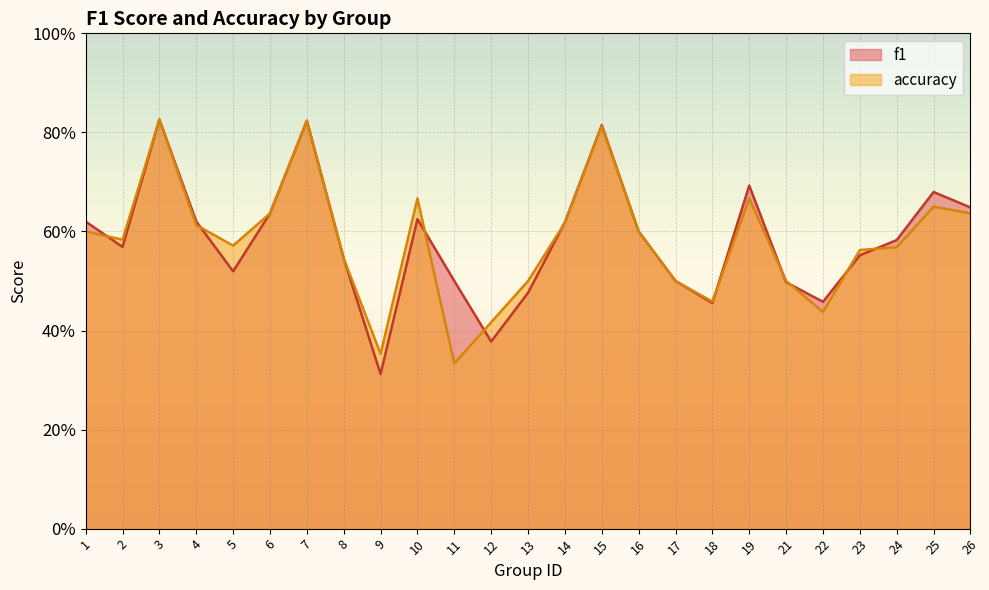

What are all the series names shown in the legend?

f1, accuracy